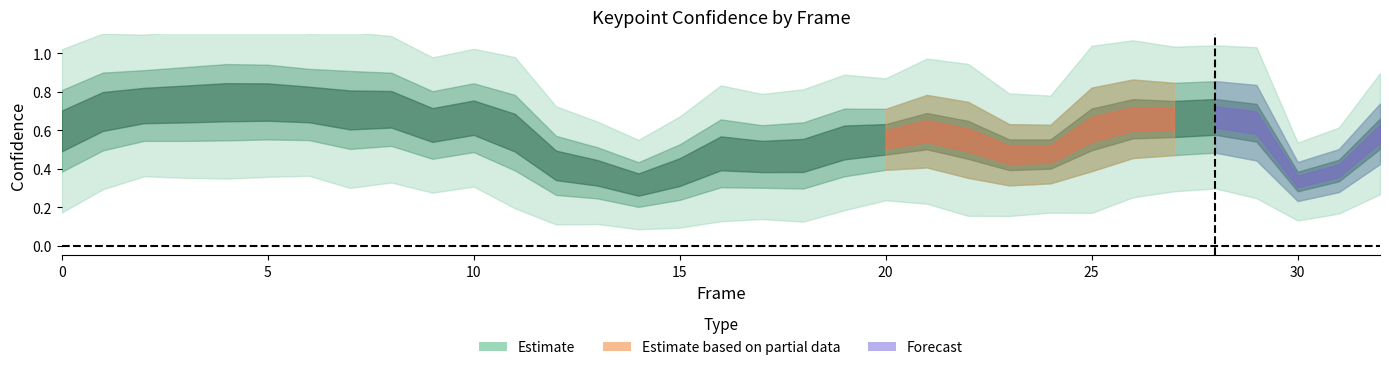

List the labels in order of a_right_ear_confidence value, largest first.

4, 5, 3, 6, 7, 2, 1, 8, 10, 28, 27, 26, 29, 9, 0, 25, 11, 21, 22, 32, 20, 19, 16, 23, 18, 24, 17, 12, 13, 15, 31, 14, 30